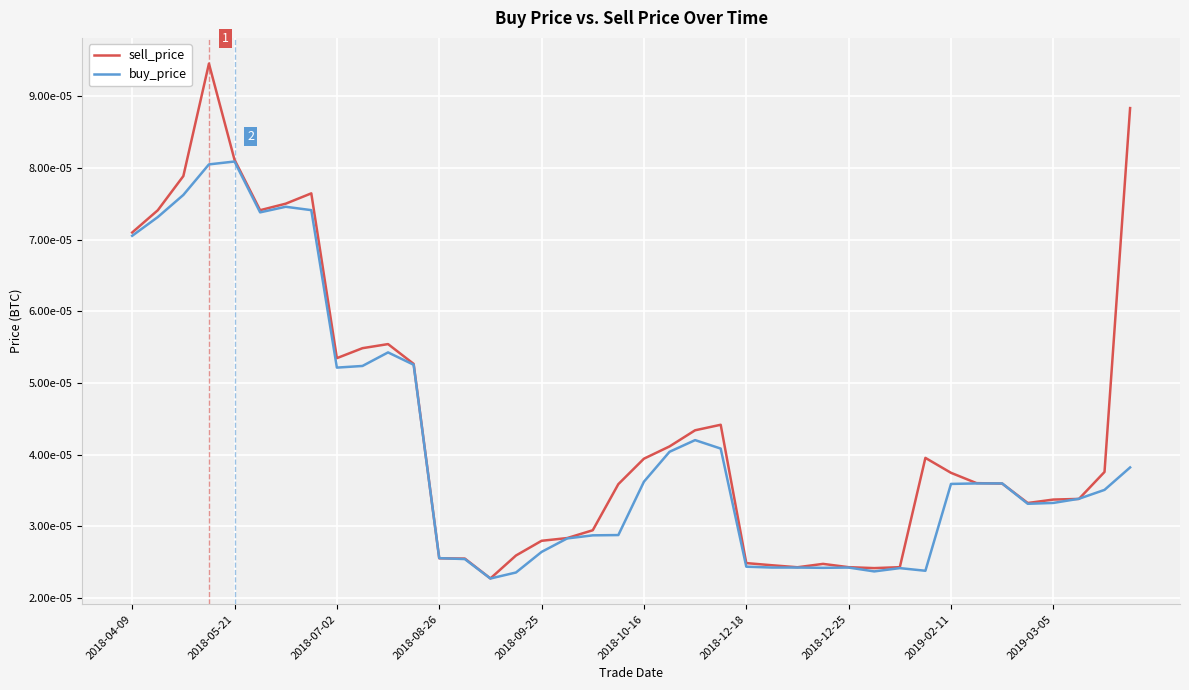

Is this an area chart (filled region under the line)?

No